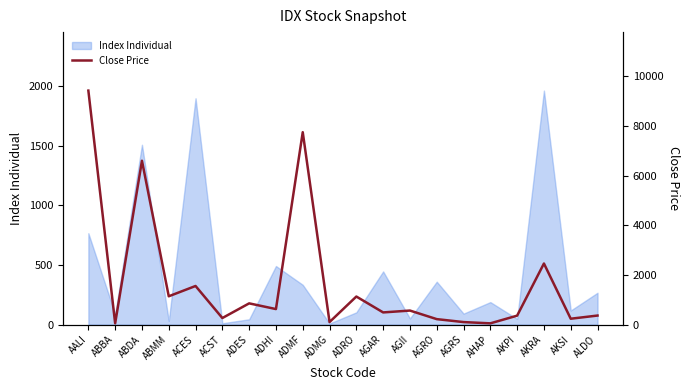

What is the difference between the values at ADES and AKRA?

1605